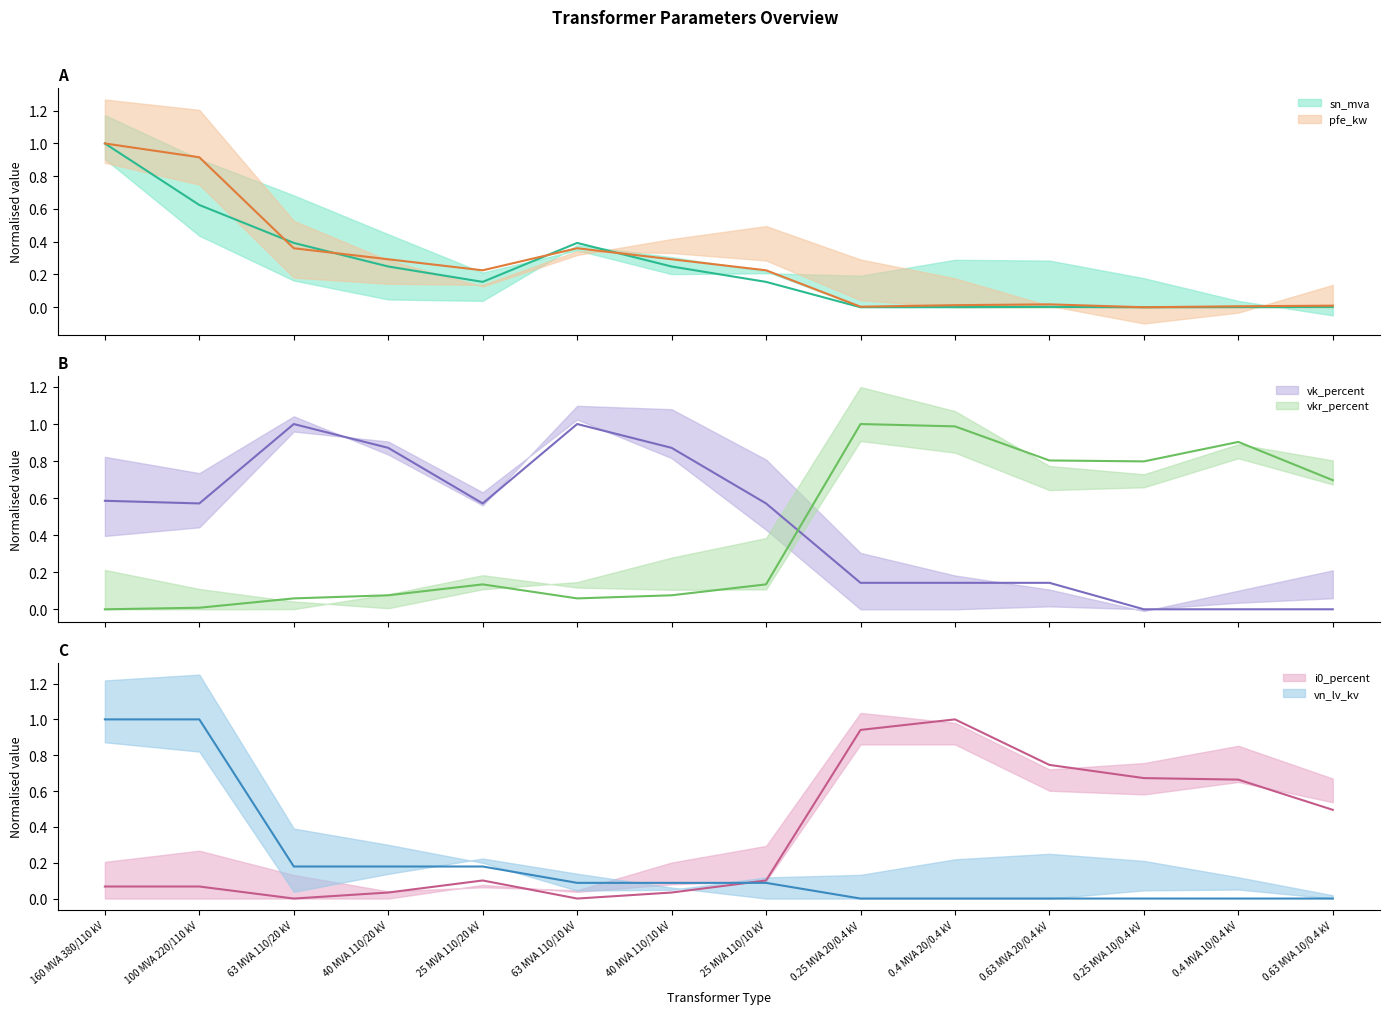

Which series has the widest spread of values?

pfe_kw